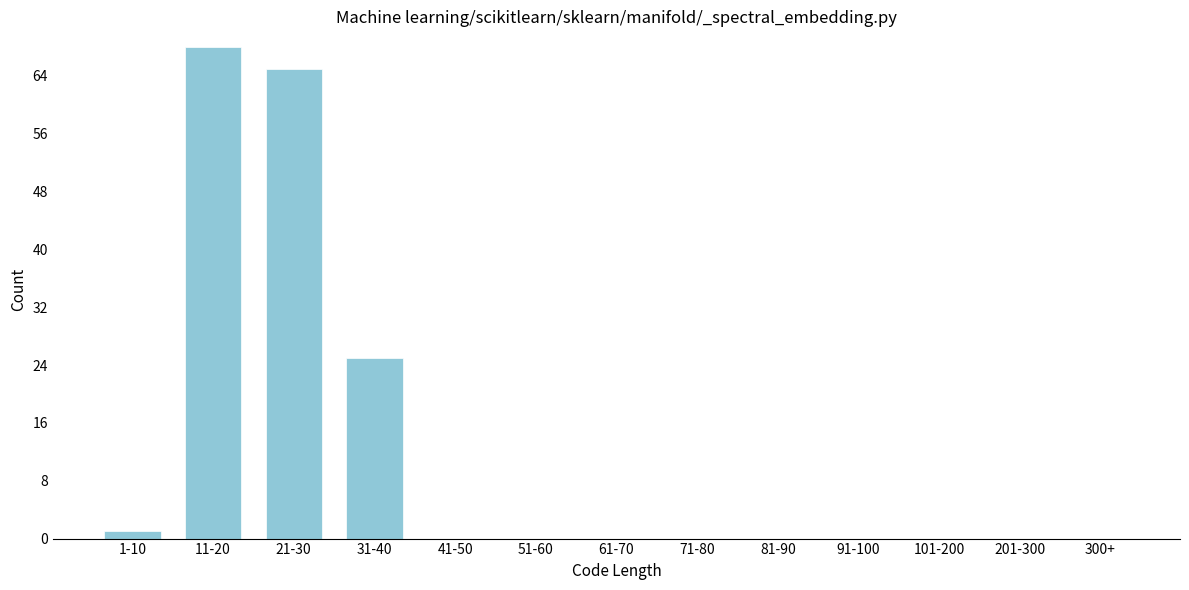

Reading right to left, list all the values displayed in this chart.

300+=0	201-300=0	101-200=0	91-100=0	81-90=0	71-80=0	61-70=0	51-60=0	41-50=0	31-40=25	21-30=65	11-20=68	1-10=1